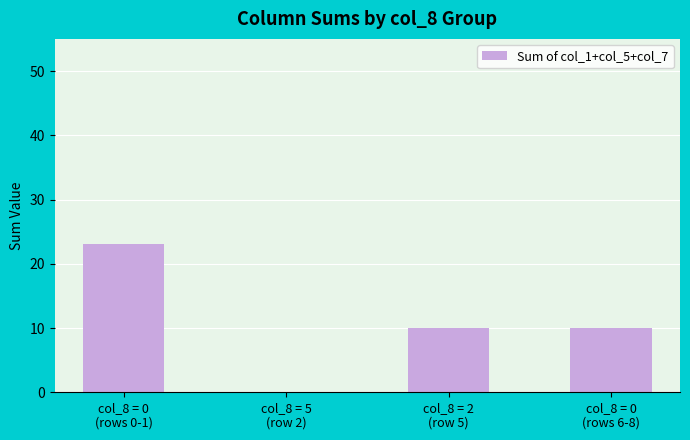

Between col_8 = 0
(rows 0-1) and col_8 = 5
(row 2), which is larger?

col_8 = 0
(rows 0-1)